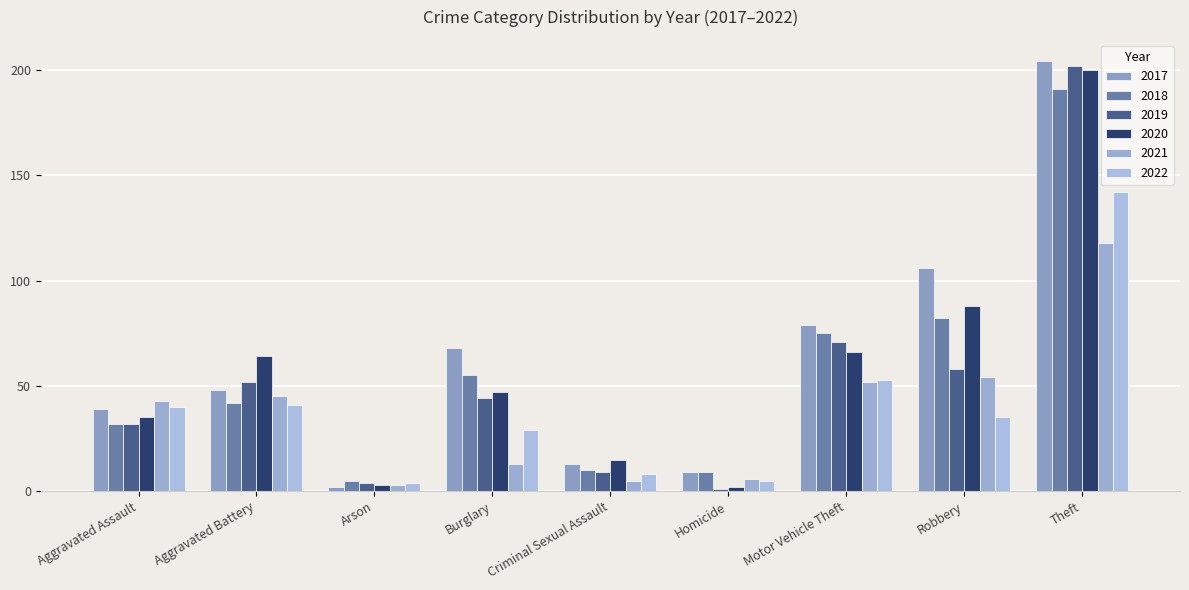

What is the difference between the second highest and second lowest values in the 2018 series?

73